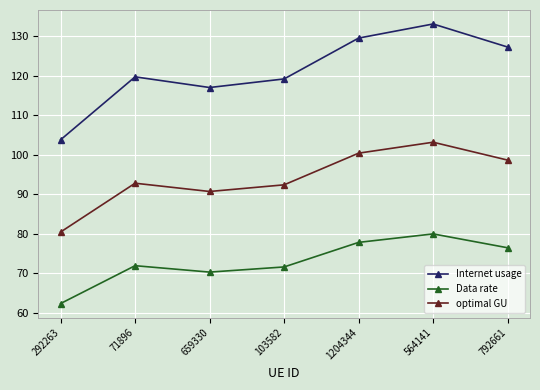

What position from the left is 564141?

6